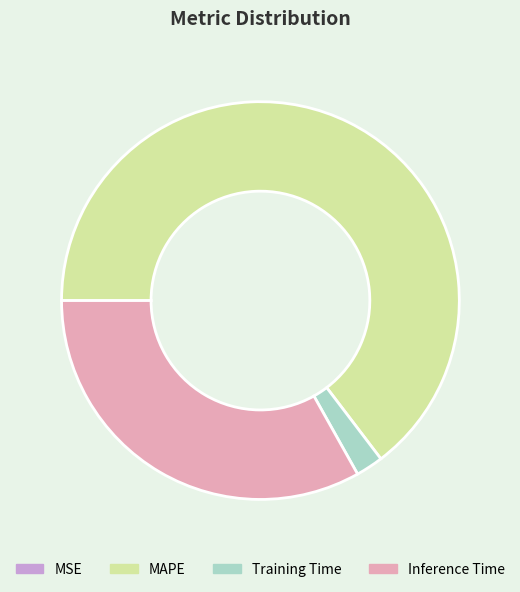

True or false: Inference Time accounts for 33% of the total.

True